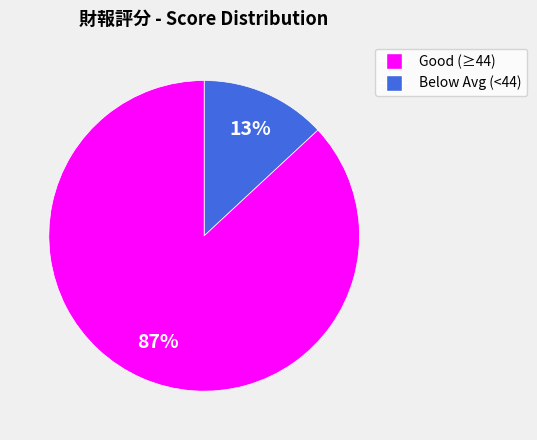

To the nearest percent, what is the average slice percentage?

50%